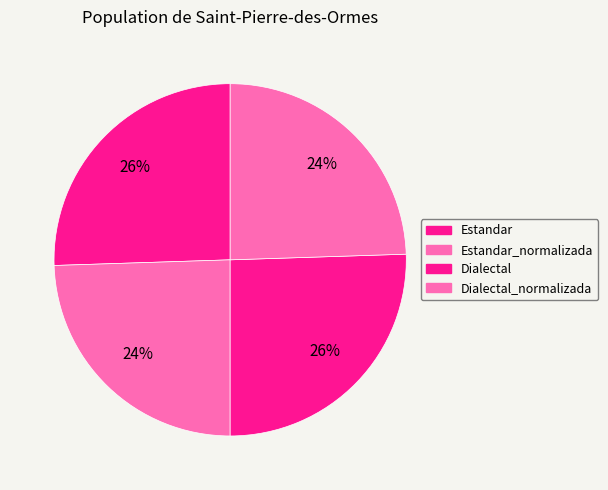

To the nearest percent, what is the average slice percentage?

25%